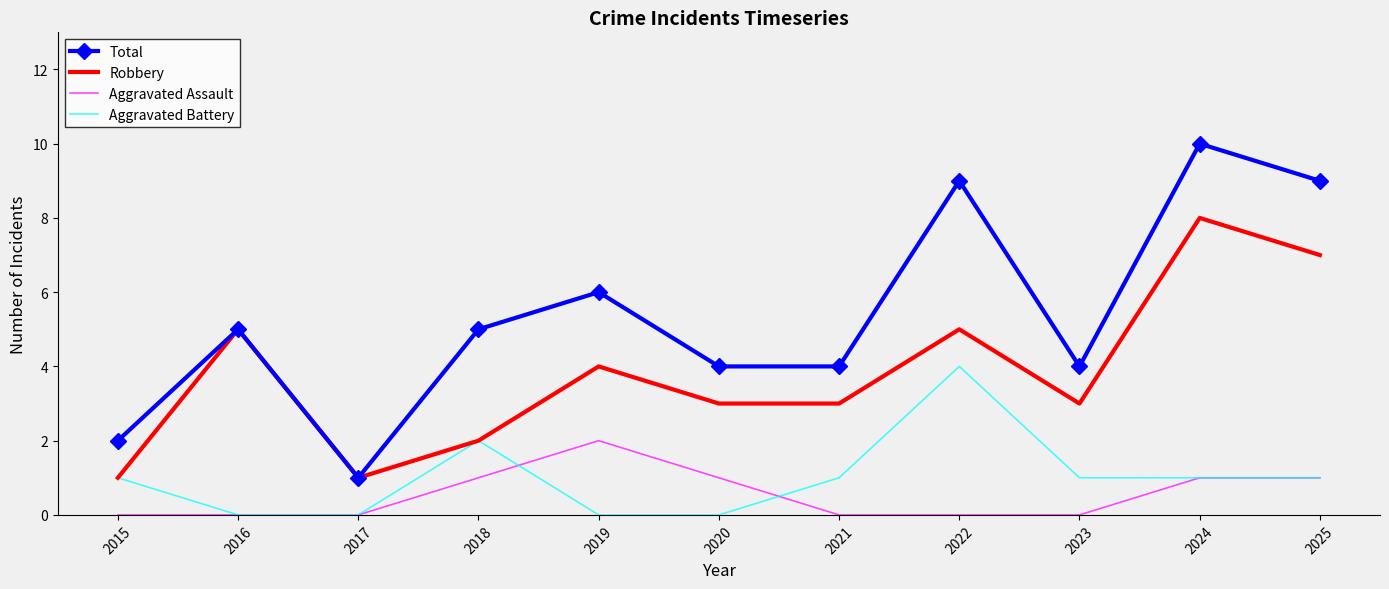

Which series has the largest total across all categories?

Total